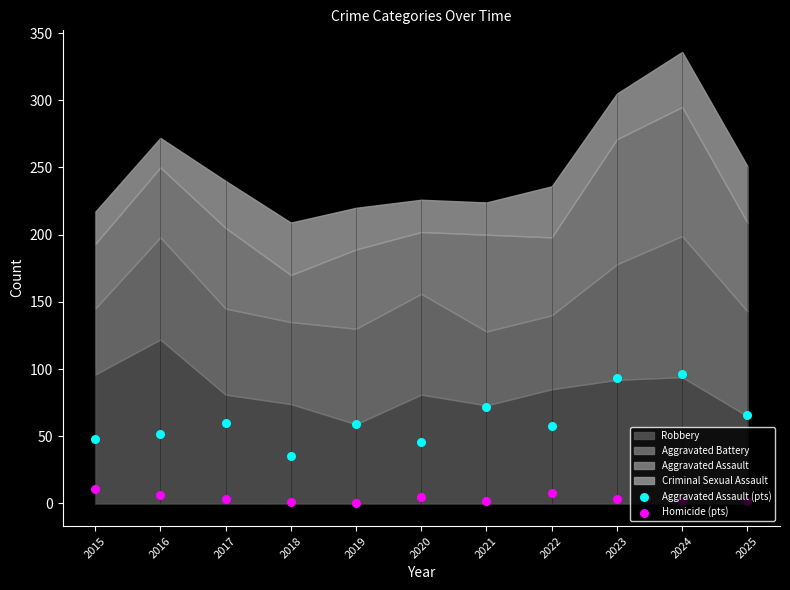

At how many categories does at least one series exceed 24?

11